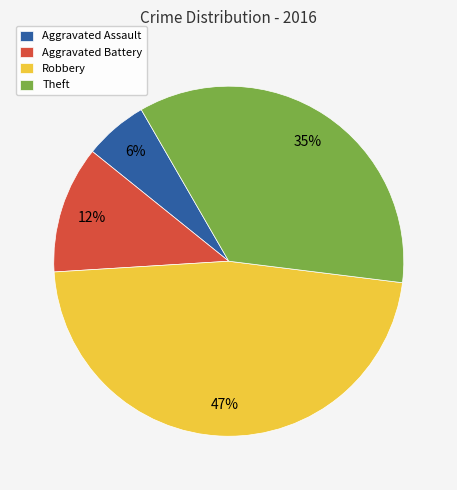

Is it true that Aggravated Battery is 12% of the pie?

True